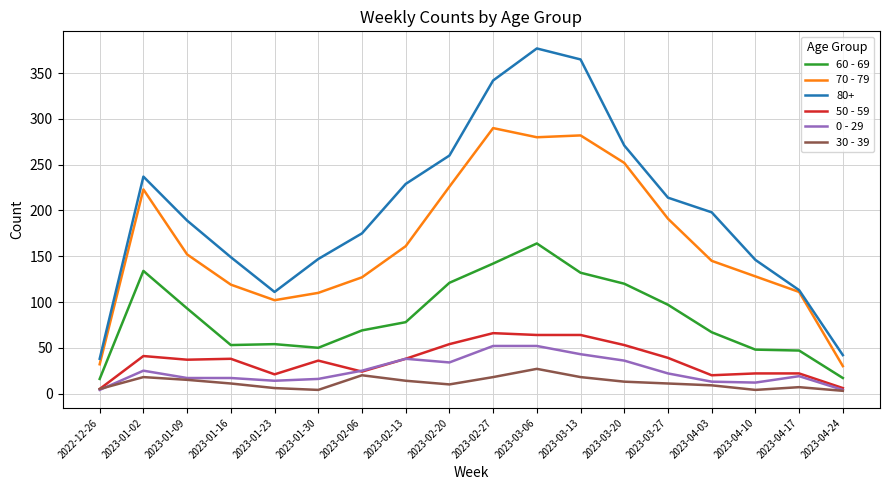

Does the chart display data point markers on the line(s)?

No